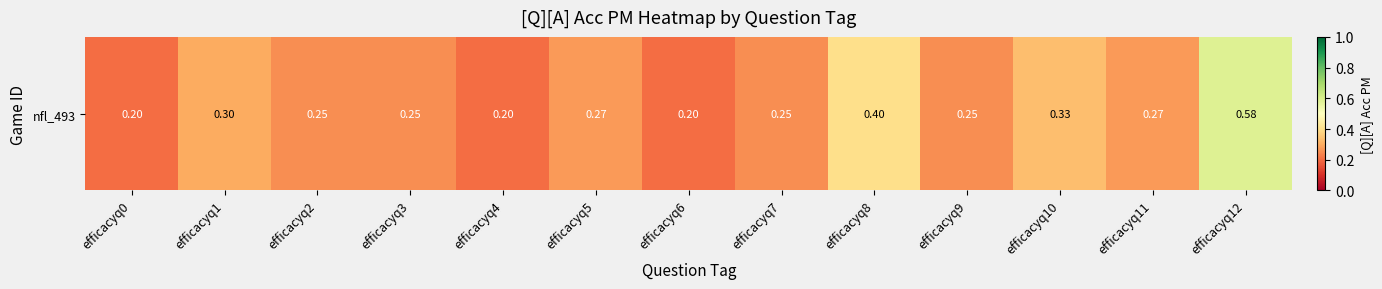

Rank the categories by value from lowest to highest.

efficacyq0, efficacyq4, efficacyq6, efficacyq2, efficacyq3, efficacyq7, efficacyq9, efficacyq5, efficacyq11, efficacyq1, efficacyq10, efficacyq8, efficacyq12